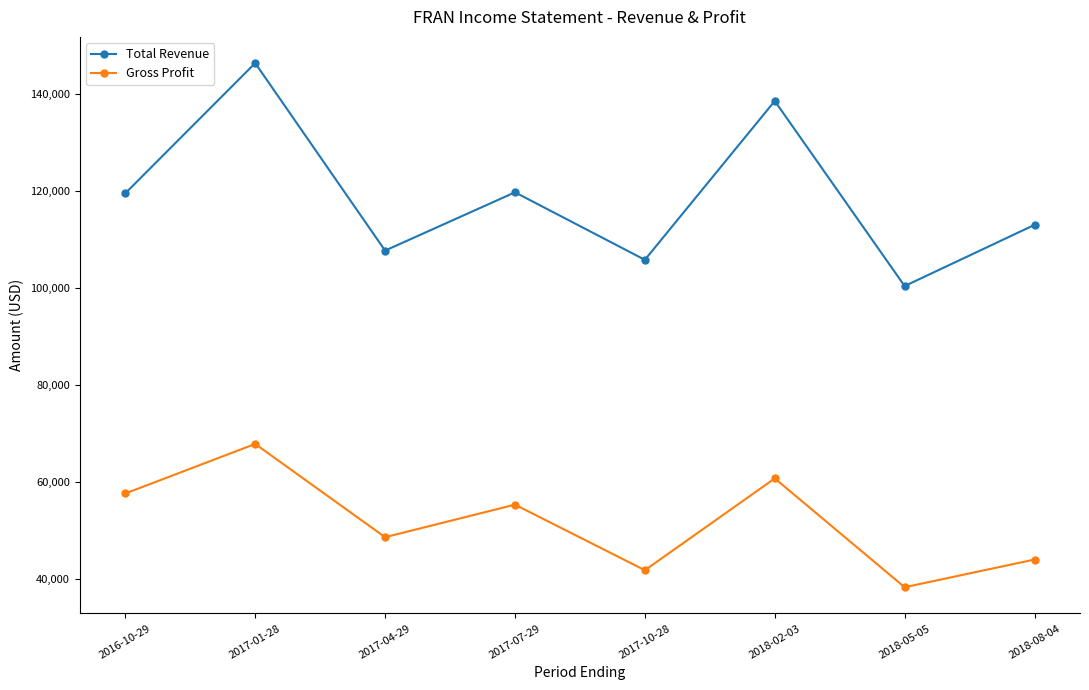

What is the sum of all Total Revenue values?

950900